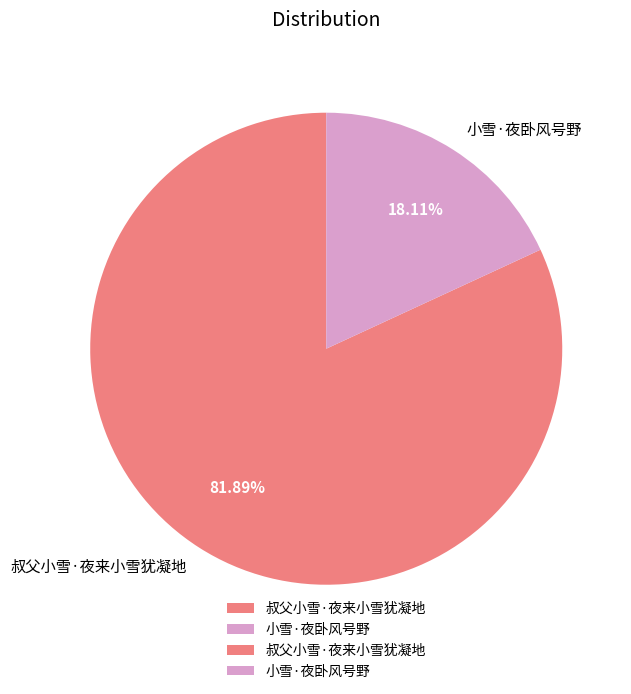

Rank the categories by value from lowest to highest.

小雪·夜卧风号野, 叔父小雪·夜来小雪犹凝地